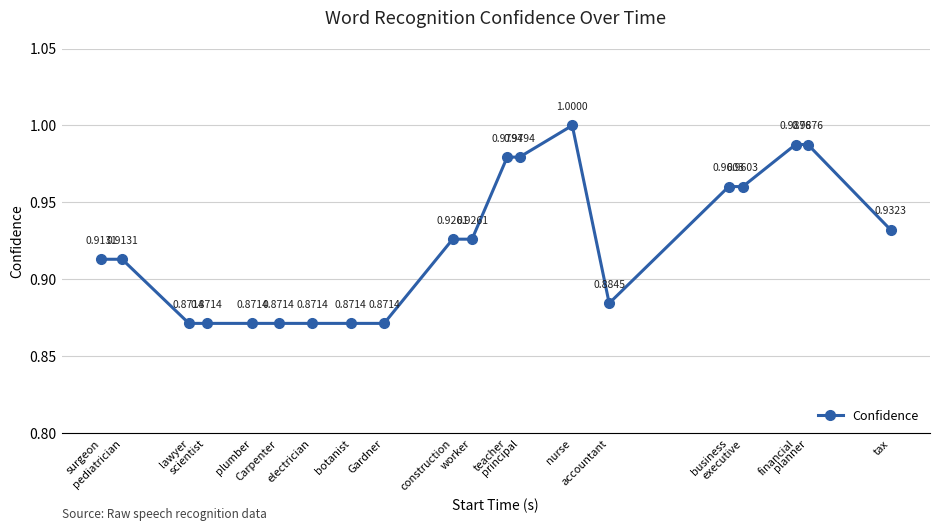

True or false: the data has more than 0 interior local peaks.

True